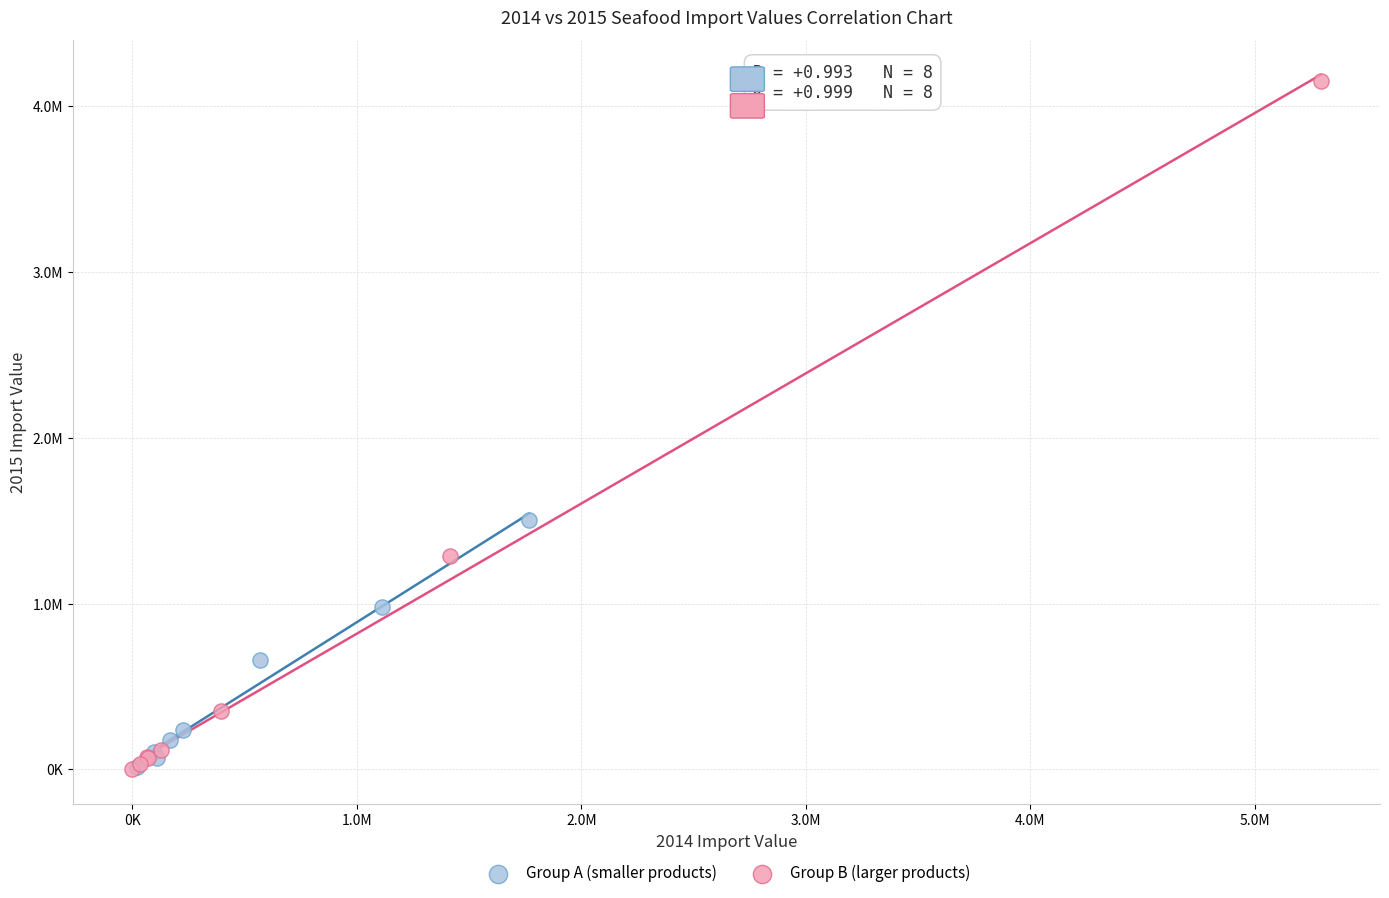

Which series reaches the maximum Y coordinate?

Group B (larger products)